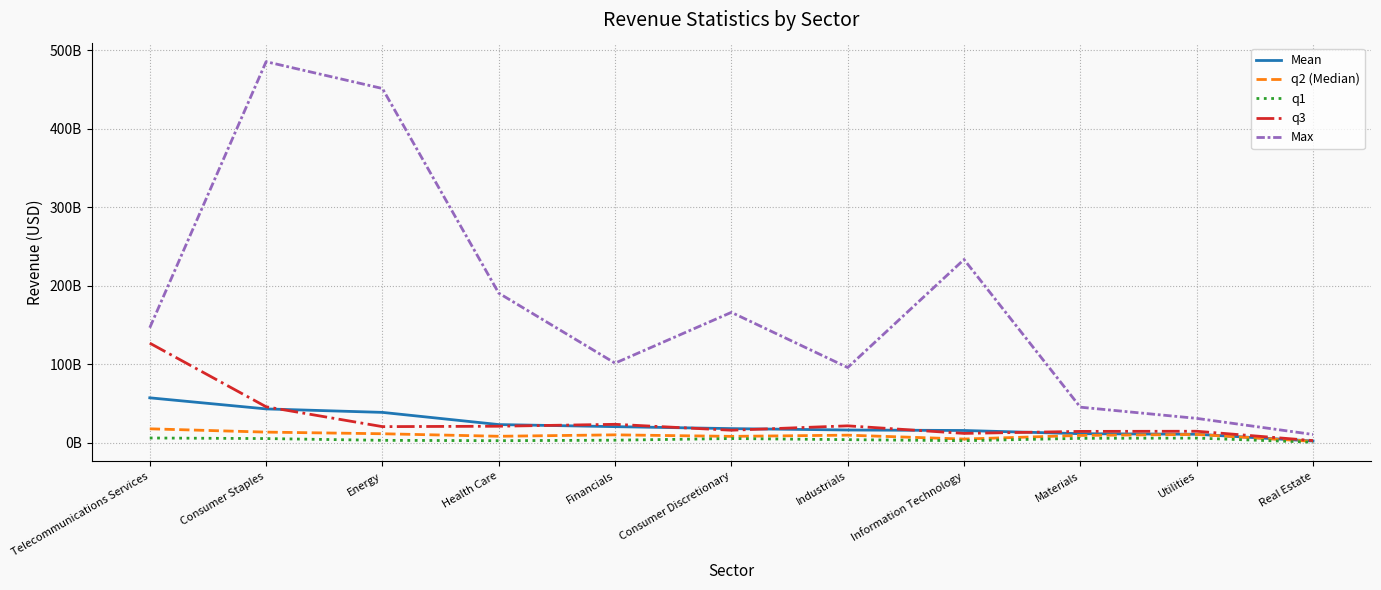

Does the chart have visible grid lines?

Yes